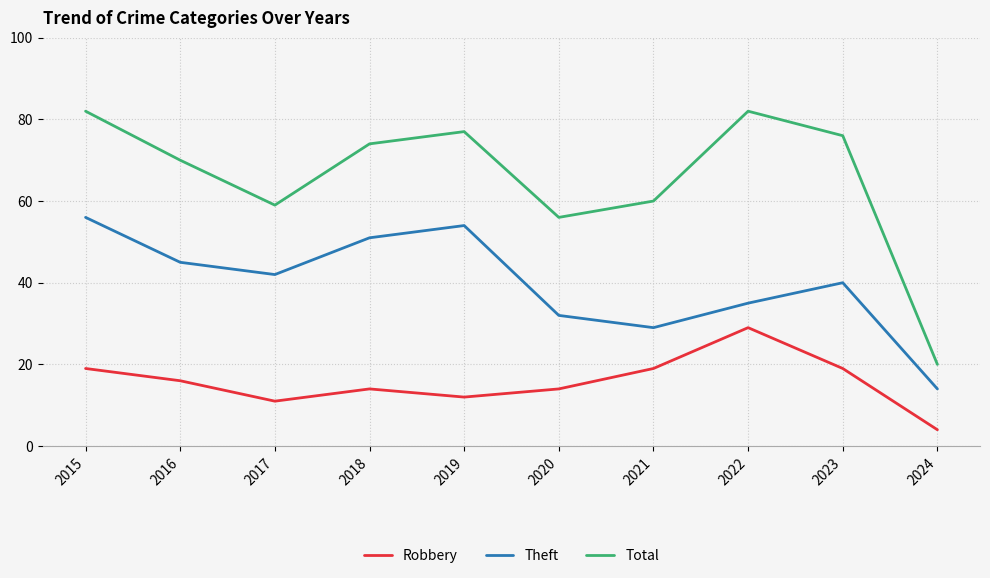

What is the total value across all series at 2024?

38